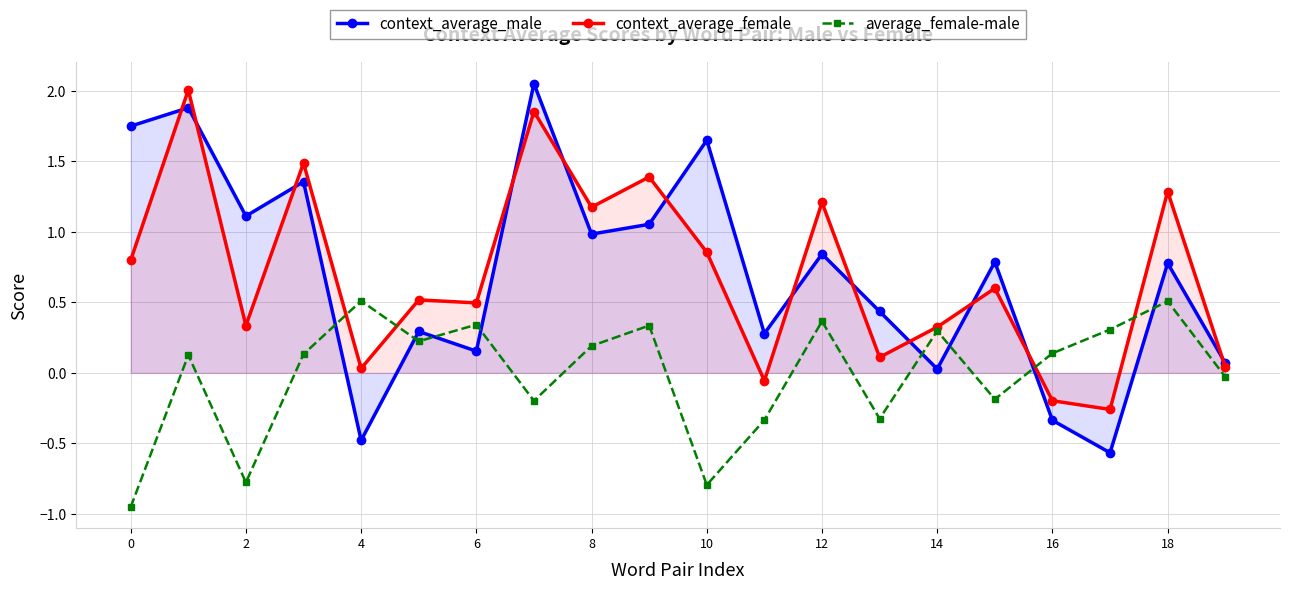

What is the difference between the maximum and minimum values in the average_female-male series?

1.5